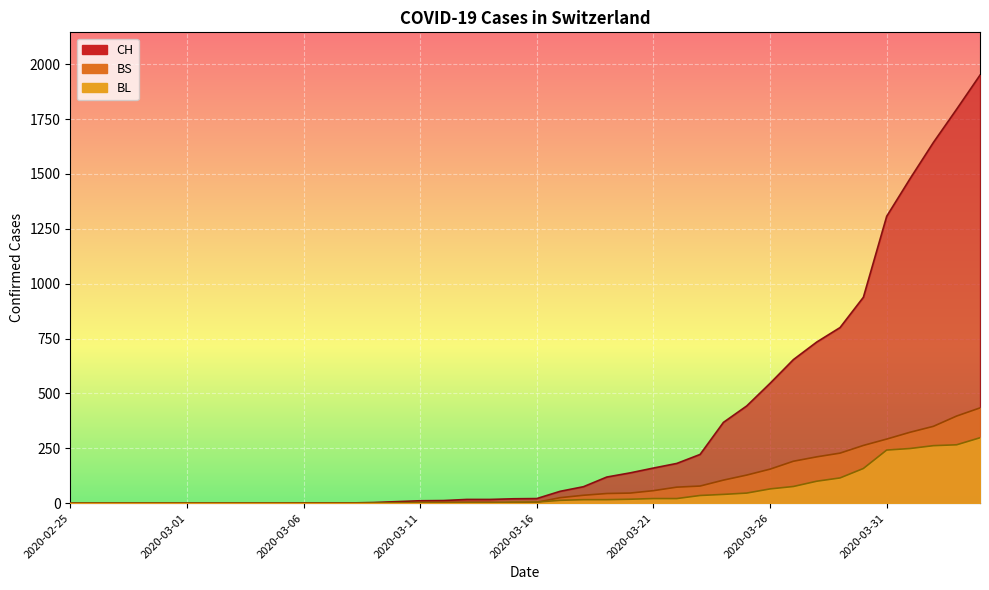

At which category is the sum across all series the highest?

2020-04-04